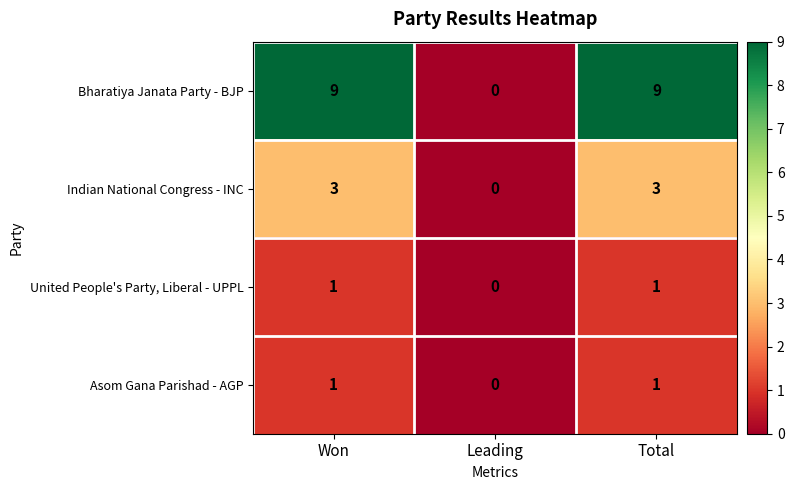

Which series has the largest range (max minus min)?

Bharatiya Janata Party - BJP